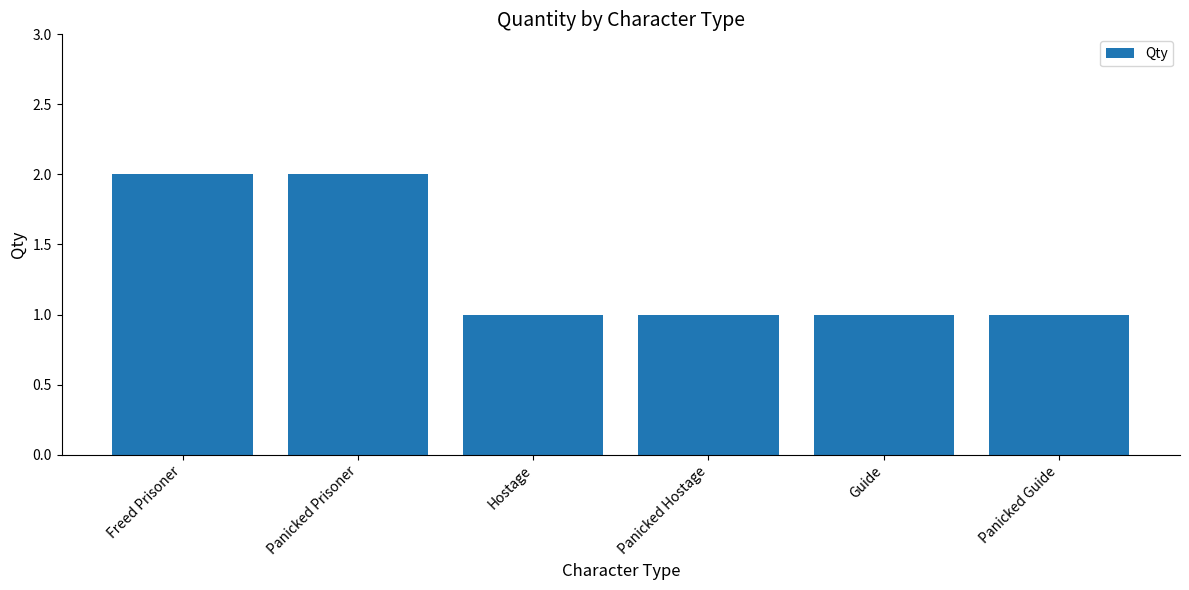

Approximately how many times larger is the value at Panicked Hostage compared to Panicked Prisoner?

0.5